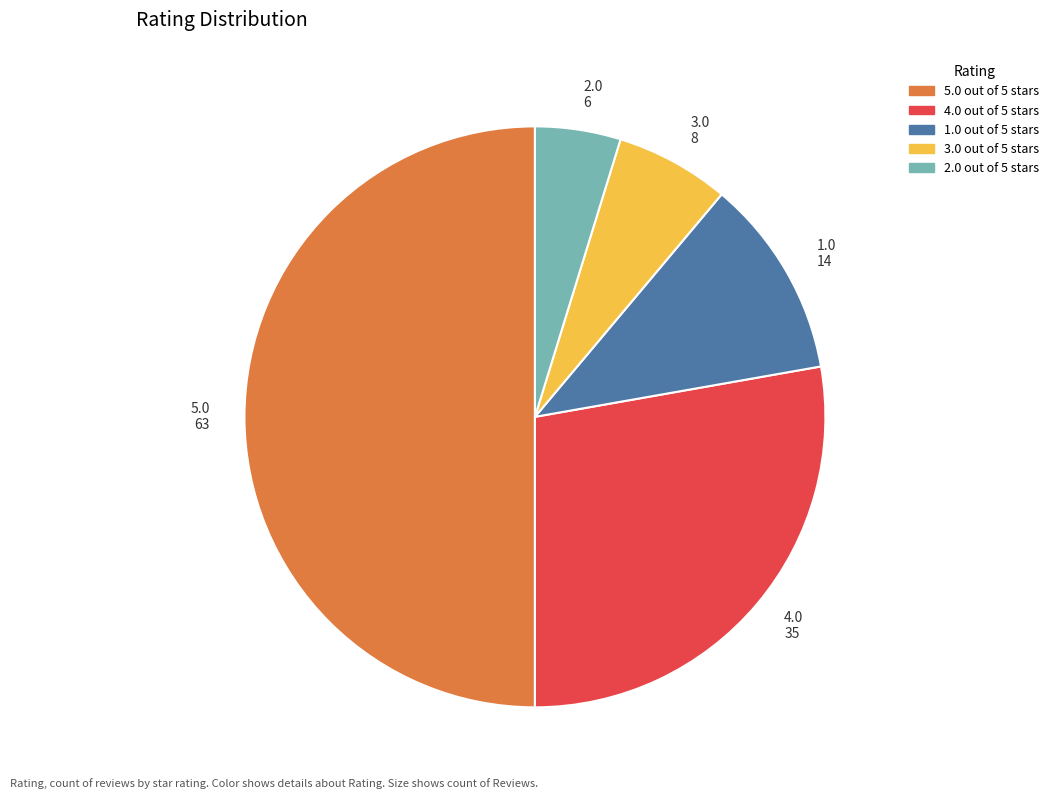

Rank the categories by value from lowest to highest.

2.0 6, 3.0 8, 1.0 14, 4.0 35, 5.0 63